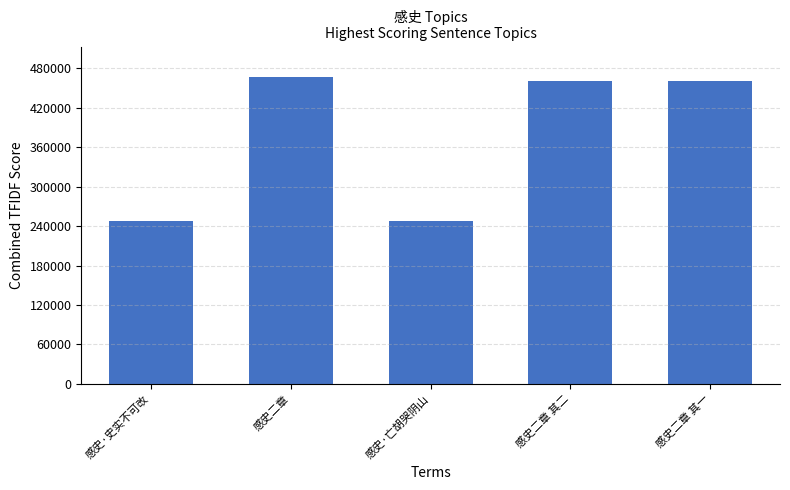

How many data points does each series have?

5